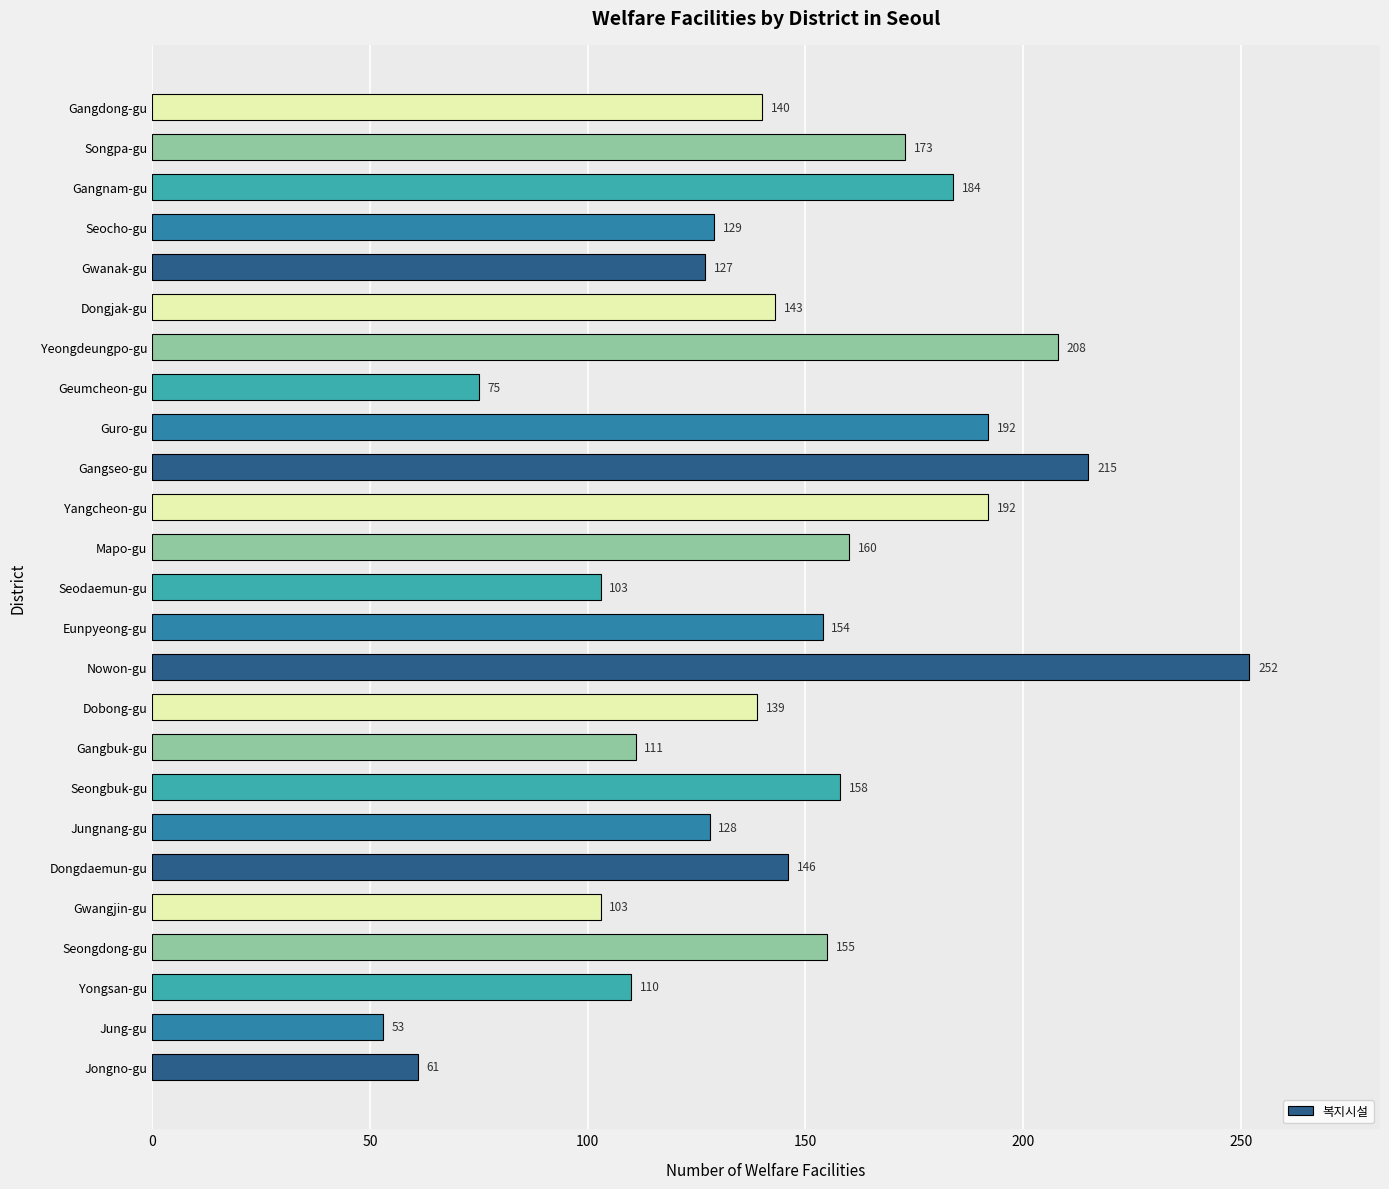

What is the greatest value displayed?

252